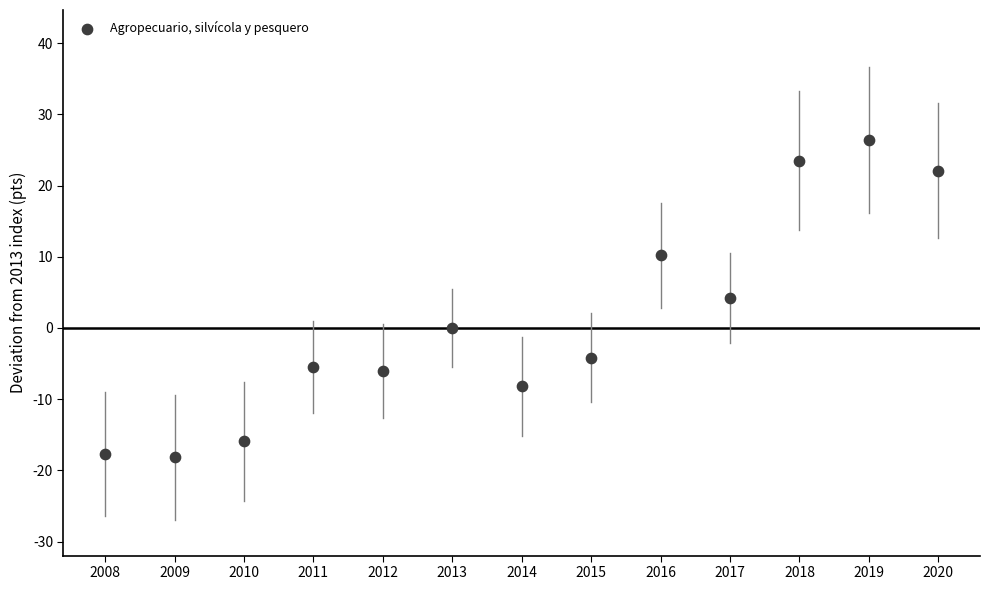

What is the range of Y values (max minus min)?

44.6